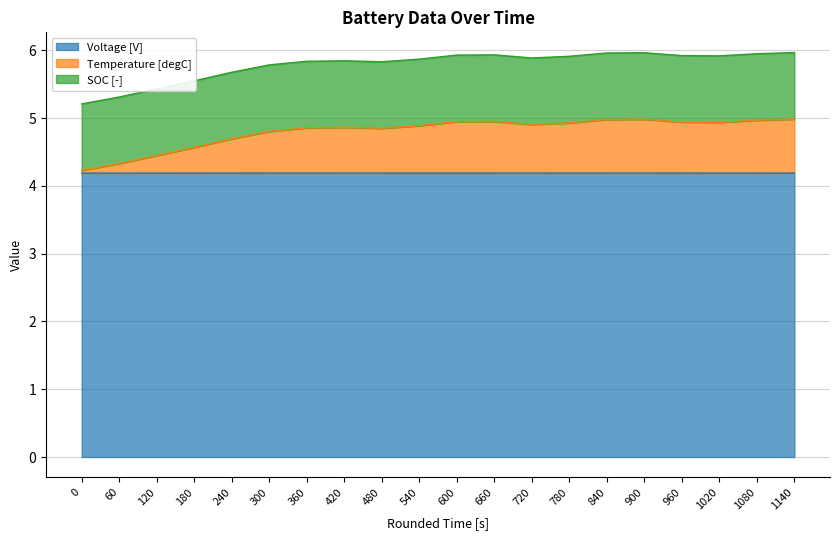

What is the total value across all series at 1140?

6.0